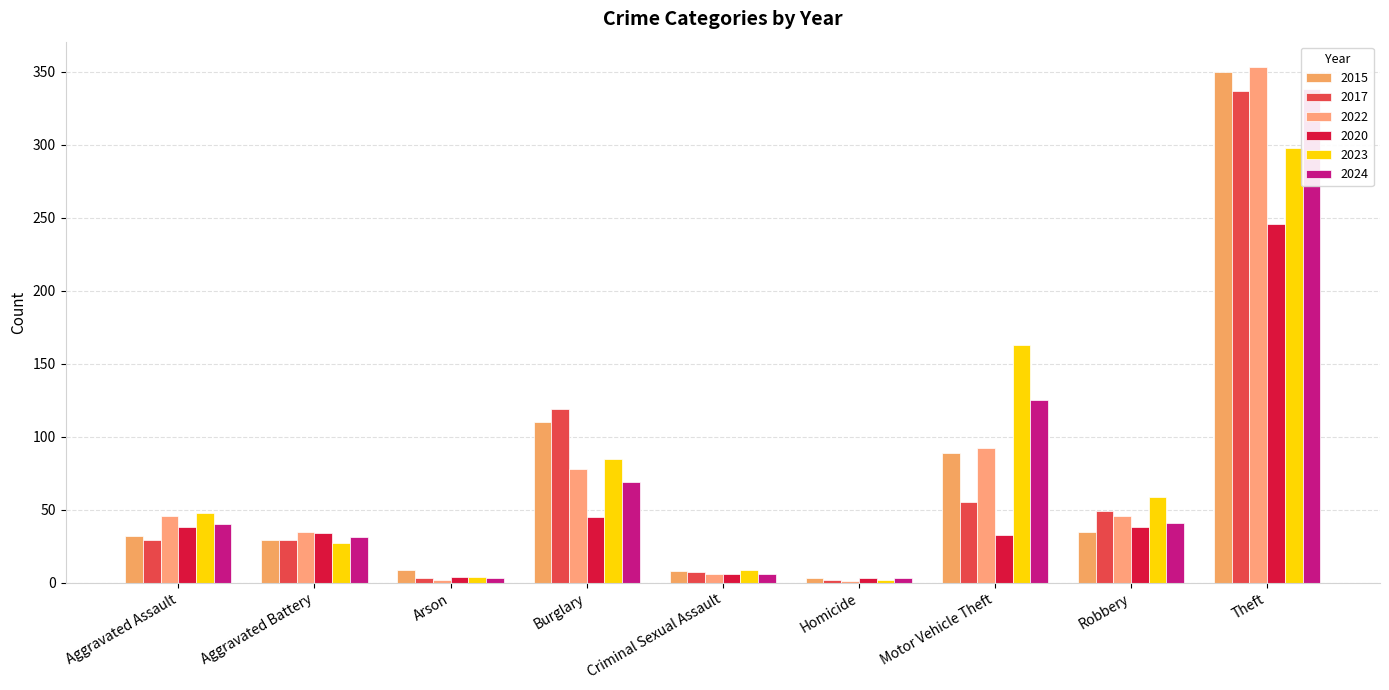

The 2015 series shows 350 at Theft. True or false?

True